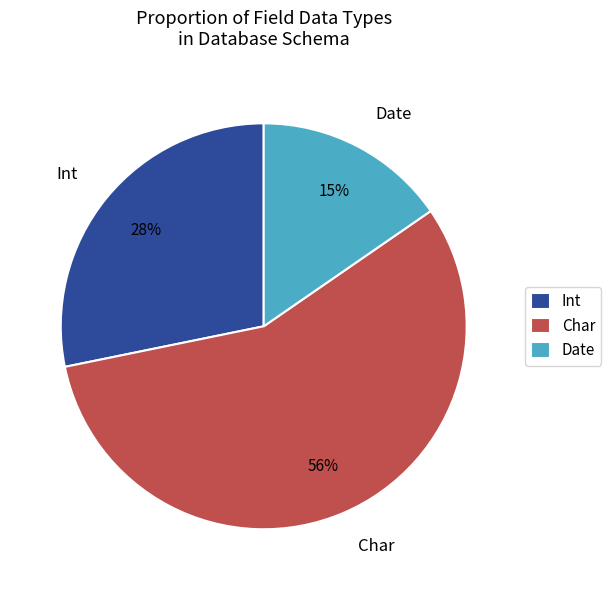

To the nearest percent, what portion does Date represent?

15%